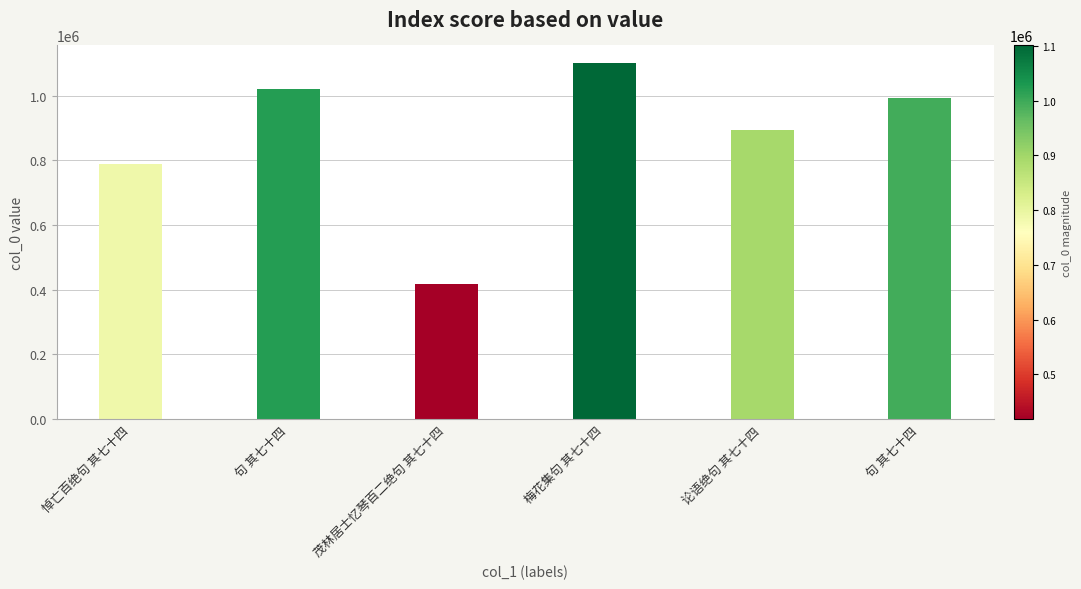

What is the label of the 3rd bar from the right?

梅花集句 其七十四